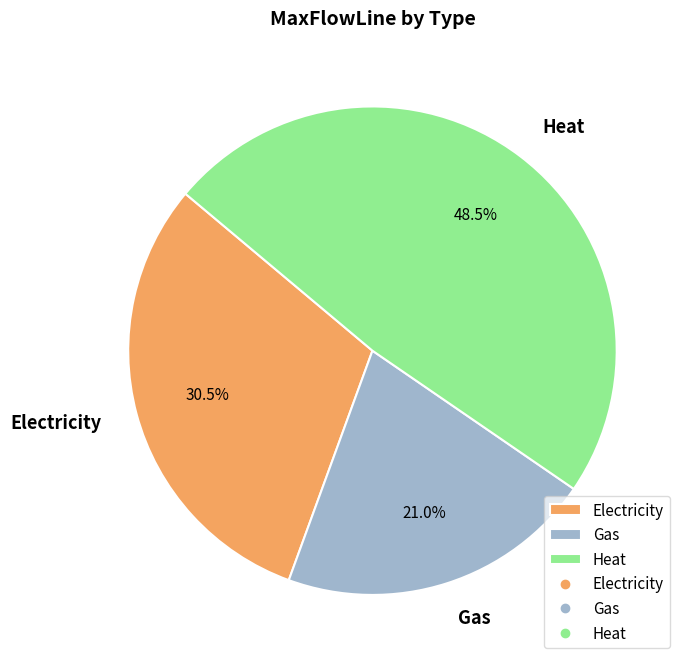

Between Electricity and Heat, which is larger?

Heat